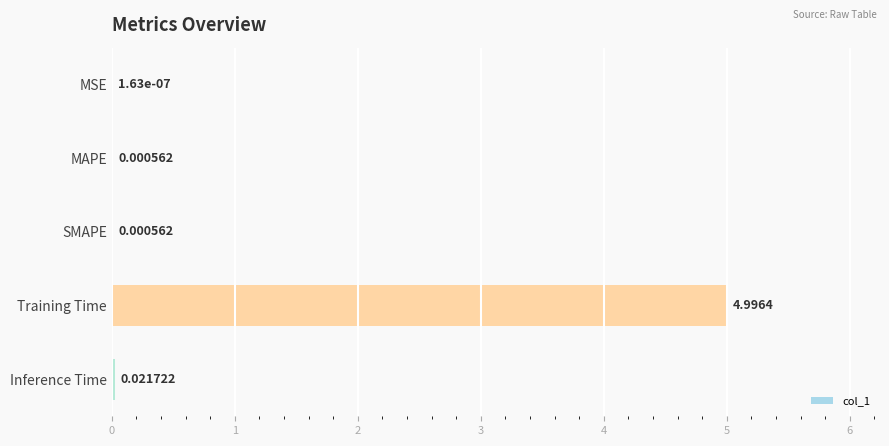

Which has a higher value, Inference Time or MSE?

Inference Time